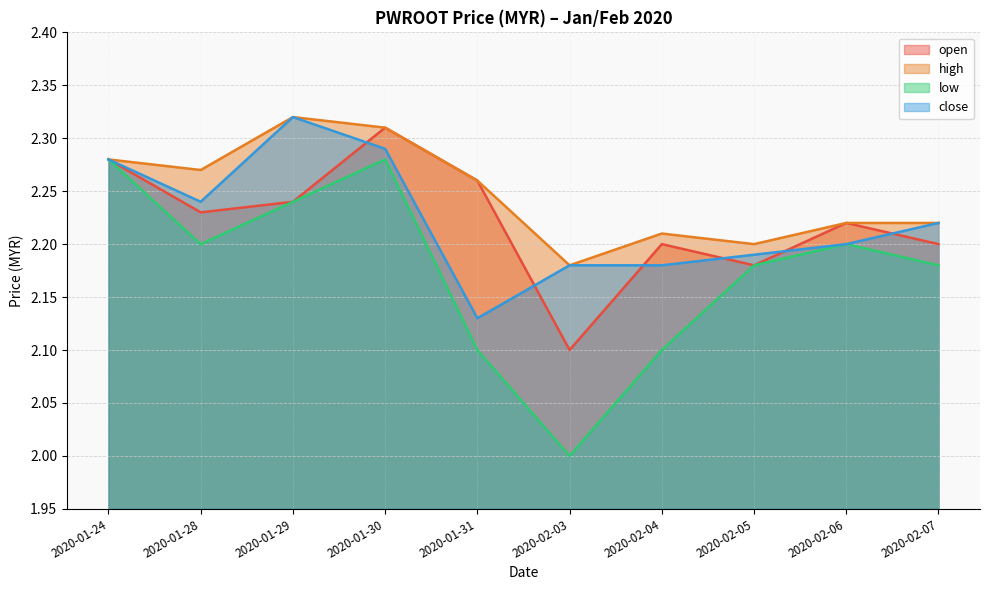

What is the difference between the maximum and minimum values in the high series?

0.1